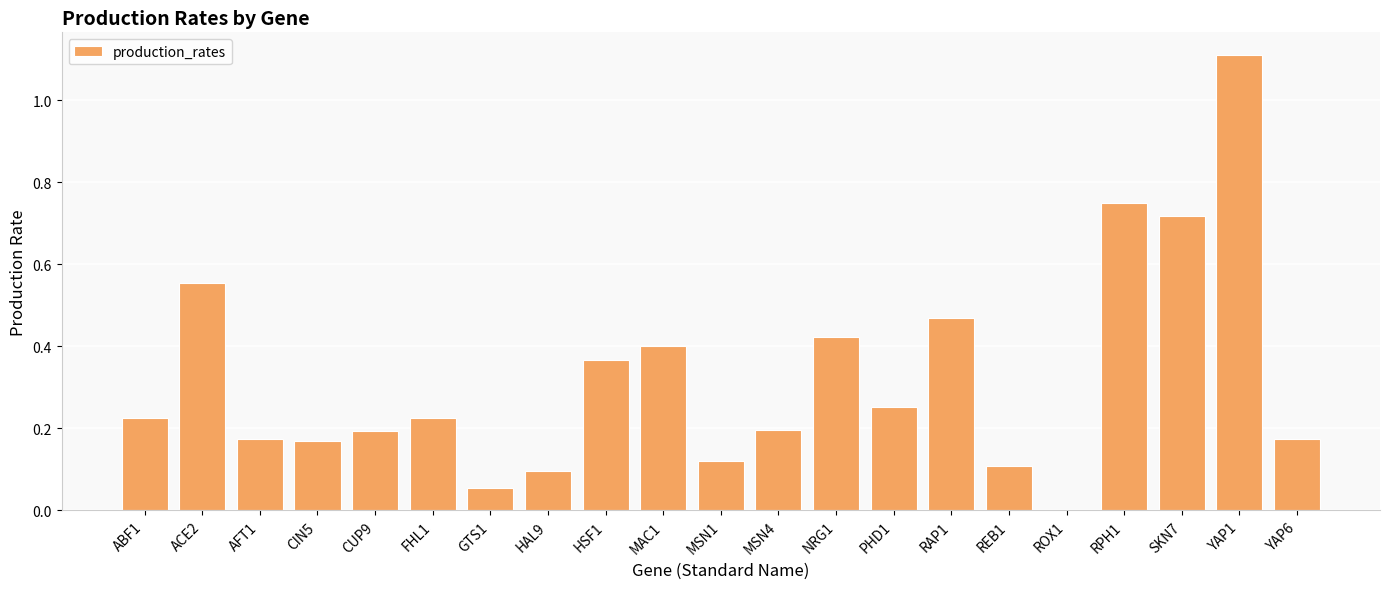

What is the greatest value displayed?

1.1